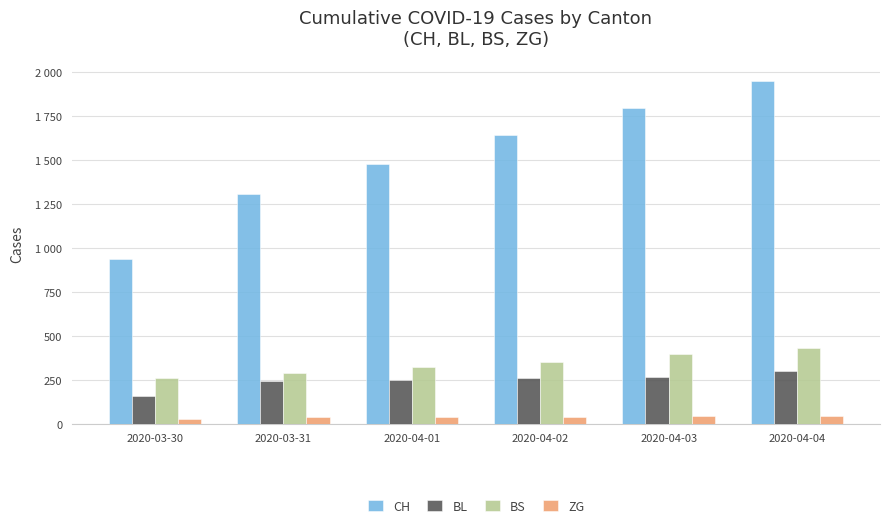

Which series has the largest total across all categories?

CH